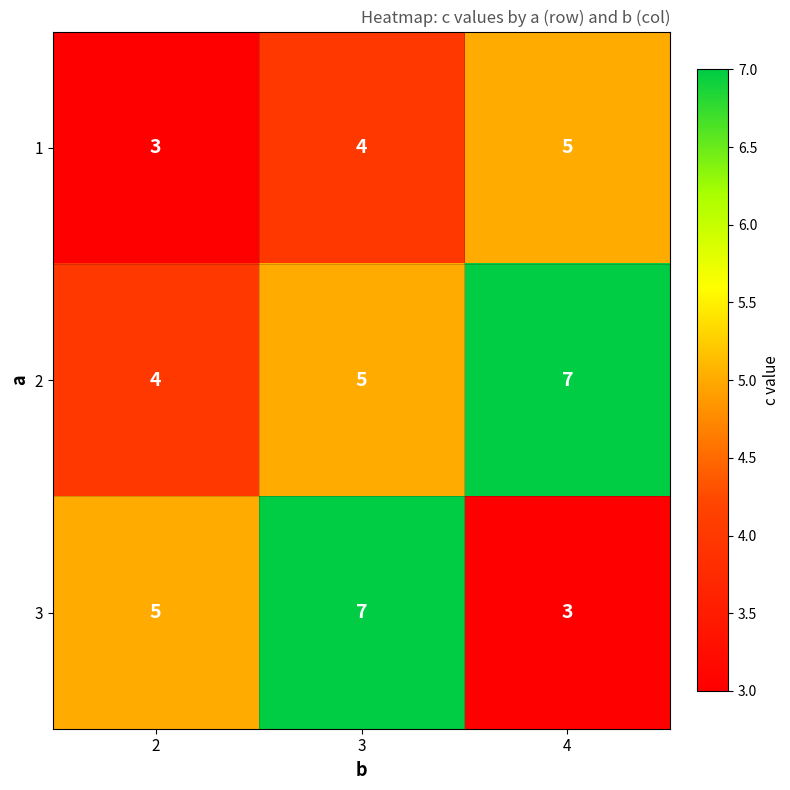

What is the maximum value for 1?

5